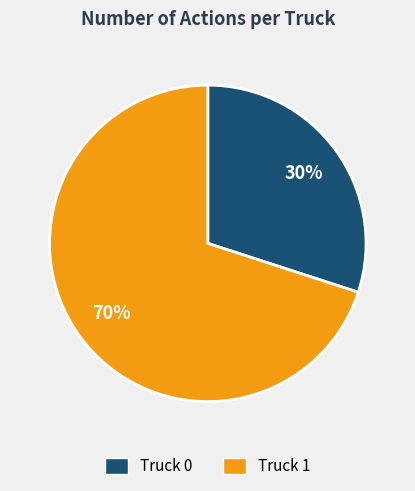

Which slice is the largest?

Truck 1